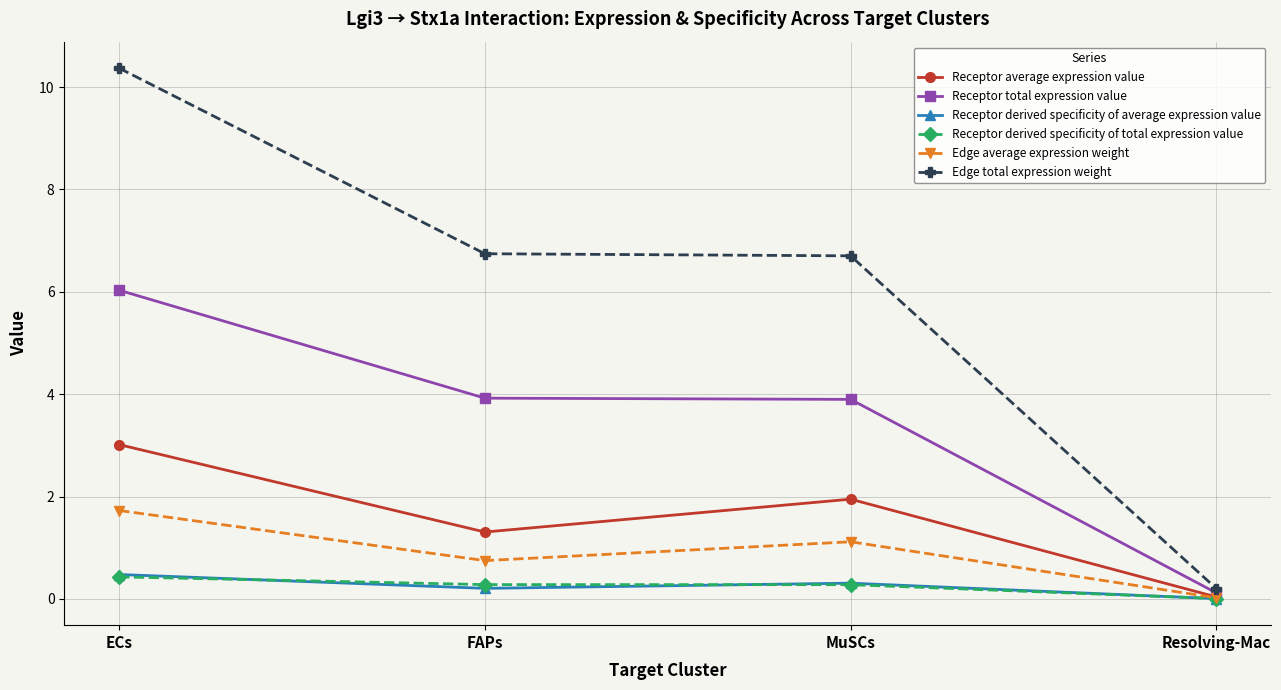

What is the label of the 2nd point from the left?

FAPs